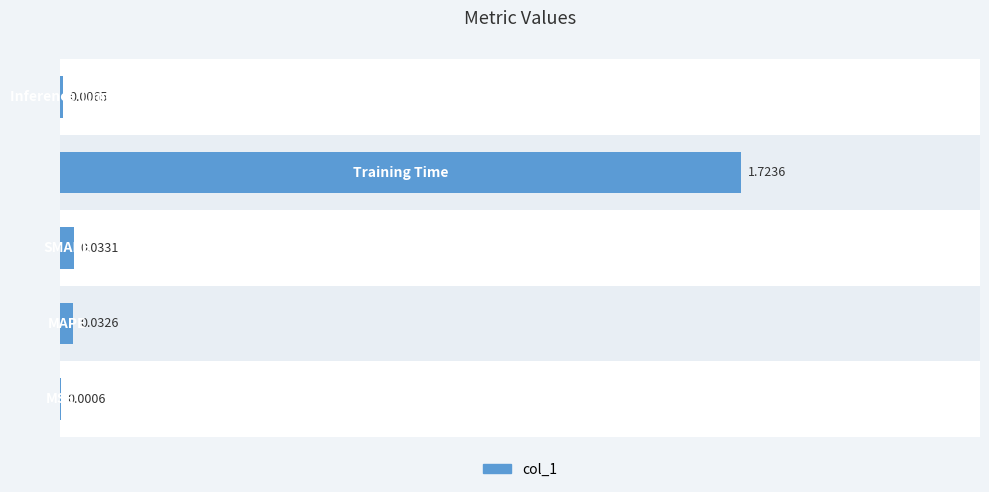

The value at 2 is 0.0. True or false?

True